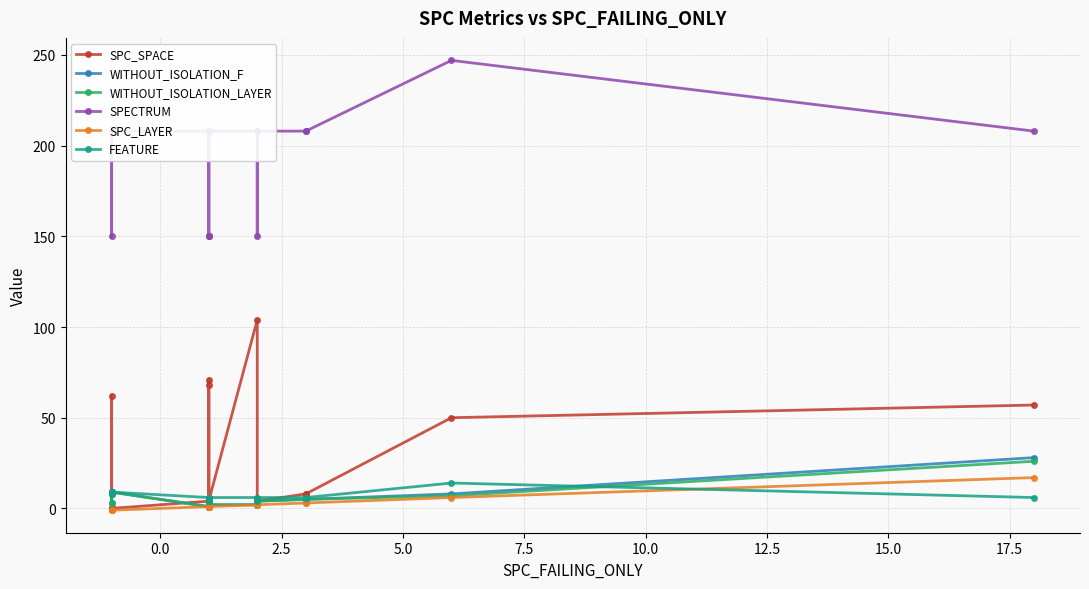

At how many categories does at least one series exceed 80?

19